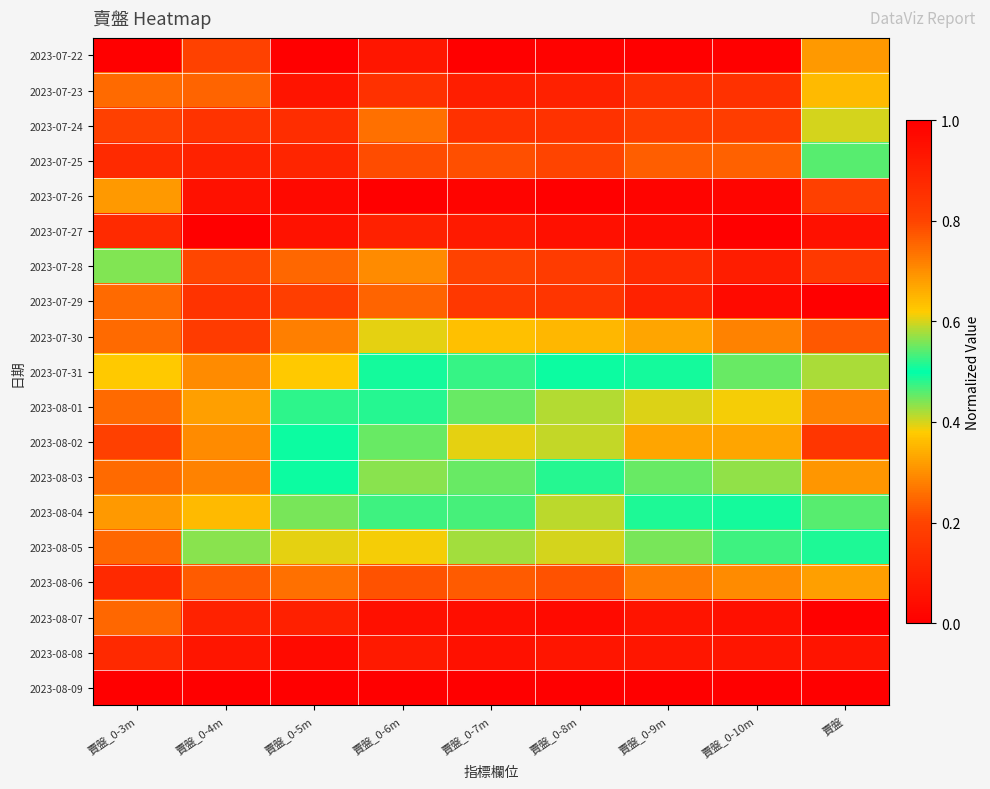

Reading left to right, list all the values displayed in this chart.

2023-07-22: 賣盤_0-3m=0.0	賣盤_0-4m=0.2	賣盤_0-5m=0.0	賣盤_0-6m=0.1	賣盤_0-7m=0.0	賣盤_0-8m=0.0	賣盤_0-9m=0.0	賣盤_0-10m=0.0	賣盤=0.3
2023-07-23: 賣盤_0-3m=0.2	賣盤_0-4m=0.2	賣盤_0-5m=0.1	賣盤_0-6m=0.1	賣盤_0-7m=0.1	賣盤_0-8m=0.1	賣盤_0-9m=0.1	賣盤_0-10m=0.1	賣盤=0.4
2023-07-24: 賣盤_0-3m=0.2	賣盤_0-4m=0.2	賣盤_0-5m=0.1	賣盤_0-6m=0.3	賣盤_0-7m=0.1	賣盤_0-8m=0.2	賣盤_0-9m=0.2	賣盤_0-10m=0.2	賣盤=0.4
2023-07-25: 賣盤_0-3m=0.1	賣盤_0-4m=0.1	賣盤_0-5m=0.1	賣盤_0-6m=0.2	賣盤_0-7m=0.2	賣盤_0-8m=0.2	賣盤_0-9m=0.2	賣盤_0-10m=0.2	賣盤=0.5
2023-07-26: 賣盤_0-3m=0.3	賣盤_0-4m=0.1	賣盤_0-5m=0.0	賣盤_0-6m=0.0	賣盤_0-7m=0.0	賣盤_0-8m=0.0	賣盤_0-9m=0.0	賣盤_0-10m=0.0	賣盤=0.2
2023-07-27: 賣盤_0-3m=0.1	賣盤_0-4m=0.0	賣盤_0-5m=0.1	賣盤_0-6m=0.1	賣盤_0-7m=0.1	賣盤_0-8m=0.0	賣盤_0-9m=0.0	賣盤_0-10m=0.0	賣盤=0.1
2023-07-28: 賣盤_0-3m=0.4	賣盤_0-4m=0.2	賣盤_0-5m=0.2	賣盤_0-6m=0.3	賣盤_0-7m=0.2	賣盤_0-8m=0.2	賣盤_0-9m=0.1	賣盤_0-10m=0.1	賣盤=0.2
2023-07-29: 賣盤_0-3m=0.2	賣盤_0-4m=0.2	賣盤_0-5m=0.2	賣盤_0-6m=0.2	賣盤_0-7m=0.2	賣盤_0-8m=0.2	賣盤_0-9m=0.1	賣盤_0-10m=0.0	賣盤=0.0
2023-07-30: 賣盤_0-3m=0.2	賣盤_0-4m=0.2	賣盤_0-5m=0.3	賣盤_0-6m=0.4	賣盤_0-7m=0.4	賣盤_0-8m=0.4	賣盤_0-9m=0.3	賣盤_0-10m=0.3	賣盤=0.2
2023-07-31: 賣盤_0-3m=0.4	賣盤_0-4m=0.3	賣盤_0-5m=0.4	賣盤_0-6m=0.5	賣盤_0-7m=0.5	賣盤_0-8m=0.5	賣盤_0-9m=0.5	賣盤_0-10m=0.4	賣盤=0.4
2023-08-01: 賣盤_0-3m=0.2	賣盤_0-4m=0.3	賣盤_0-5m=0.5	賣盤_0-6m=0.5	賣盤_0-7m=0.5	賣盤_0-8m=0.4	賣盤_0-9m=0.4	賣盤_0-10m=0.4	賣盤=0.3
2023-08-02: 賣盤_0-3m=0.2	賣盤_0-4m=0.3	賣盤_0-5m=0.5	賣盤_0-6m=0.4	賣盤_0-7m=0.4	賣盤_0-8m=0.4	賣盤_0-9m=0.3	賣盤_0-10m=0.3	賣盤=0.2
2023-08-03: 賣盤_0-3m=0.2	賣盤_0-4m=0.3	賣盤_0-5m=0.5	賣盤_0-6m=0.4	賣盤_0-7m=0.5	賣盤_0-8m=0.5	賣盤_0-9m=0.5	賣盤_0-10m=0.4	賣盤=0.3
2023-08-04: 賣盤_0-3m=0.3	賣盤_0-4m=0.4	賣盤_0-5m=0.6	賣盤_0-6m=0.5	賣盤_0-7m=0.5	賣盤_0-8m=0.6	賣盤_0-9m=0.5	賣盤_0-10m=0.5	賣盤=0.5
2023-08-05: 賣盤_0-3m=0.8	賣盤_0-4m=0.6	賣盤_0-5m=0.6	賣盤_0-6m=0.6	賣盤_0-7m=0.6	賣盤_0-8m=0.6	賣盤_0-9m=0.6	賣盤_0-10m=0.5	賣盤=0.5
2023-08-06: 賣盤_0-3m=0.9	賣盤_0-4m=0.8	賣盤_0-5m=0.7	賣盤_0-6m=0.8	賣盤_0-7m=0.8	賣盤_0-8m=0.8	賣盤_0-9m=0.7	賣盤_0-10m=0.7	賣盤=0.7
2023-08-07: 賣盤_0-3m=0.8	賣盤_0-4m=0.9	賣盤_0-5m=0.9	賣盤_0-6m=1.0	賣盤_0-7m=1.0	賣盤_0-8m=1.0	賣盤_0-9m=0.9	賣盤_0-10m=0.9	賣盤=1.0
2023-08-08: 賣盤_0-3m=0.9	賣盤_0-4m=0.9	賣盤_0-5m=1.0	賣盤_0-6m=0.9	賣盤_0-7m=0.9	賣盤_0-8m=0.9	賣盤_0-9m=0.9	賣盤_0-10m=0.9	賣盤=0.9
2023-08-09: 賣盤_0-3m=1.0	賣盤_0-4m=1.0	賣盤_0-5m=1.0	賣盤_0-6m=1.0	賣盤_0-7m=1.0	賣盤_0-8m=1.0	賣盤_0-9m=1.0	賣盤_0-10m=1.0	賣盤=1.0